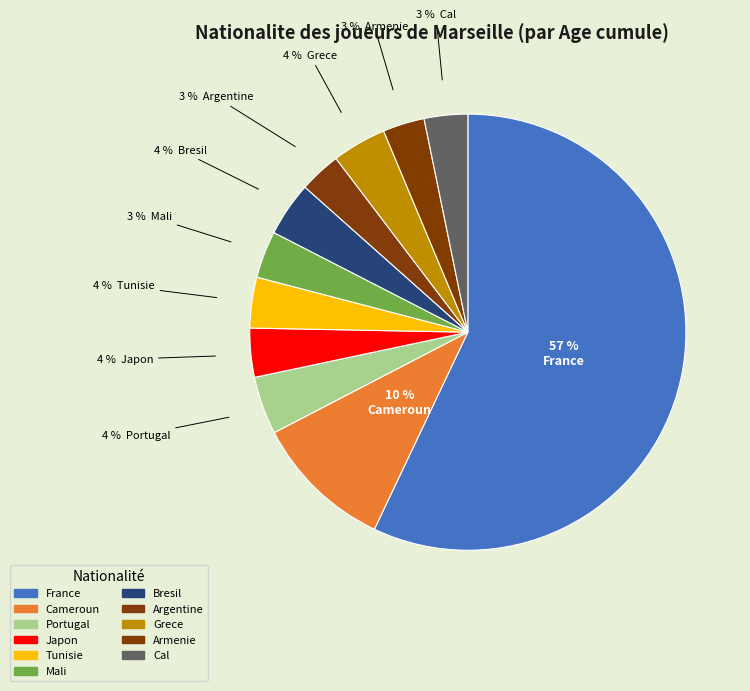

Does Armenie represent more than half of the total?

No